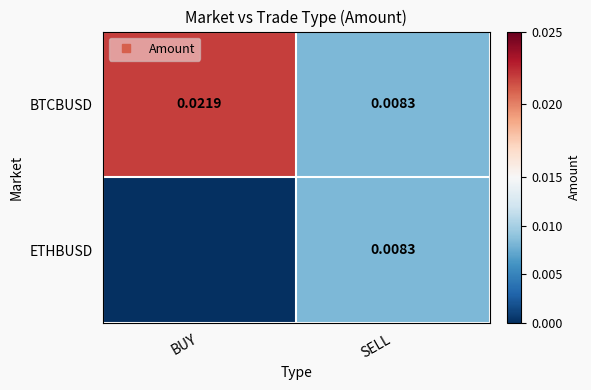

Where is BTCBUSD nearest to the value 0?

SELL